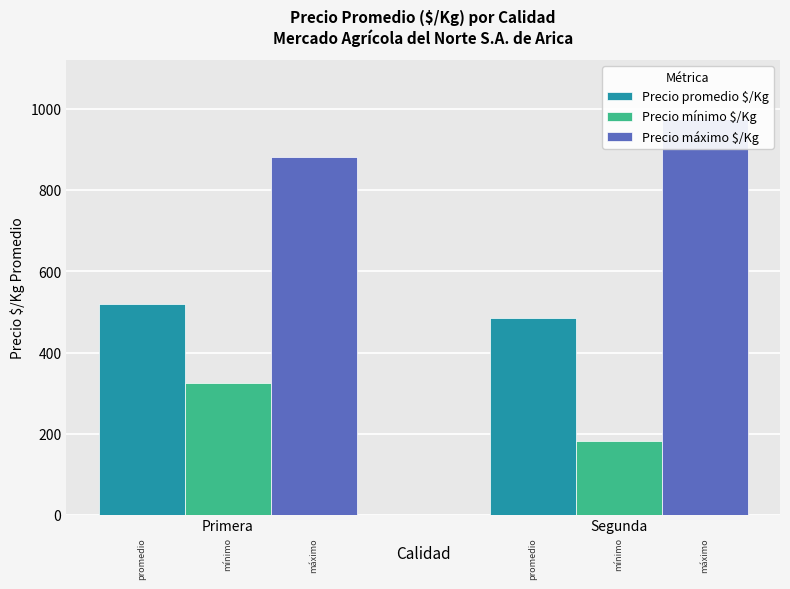

At how many categories does at least one series exceed 353?

2